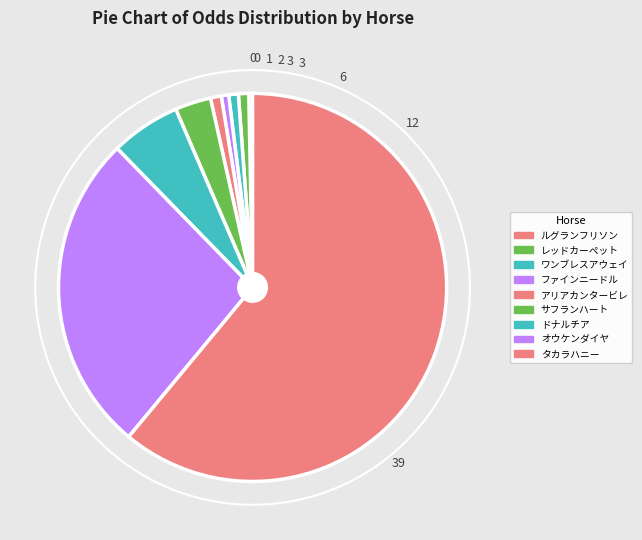

Do サフランハート and オウケンダイヤ together represent more than half of the pie?

No